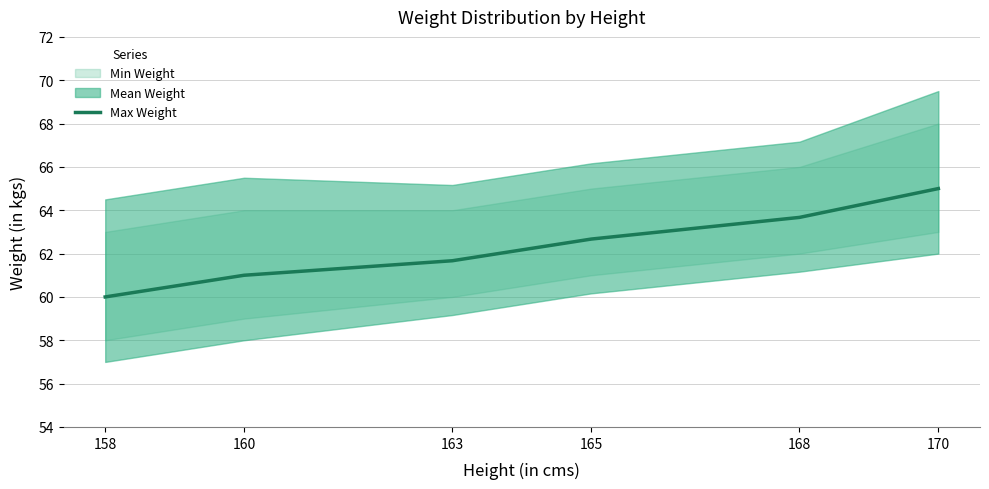

Rank the categories by value from lowest to highest.

158, 160, 163, 165, 168, 170